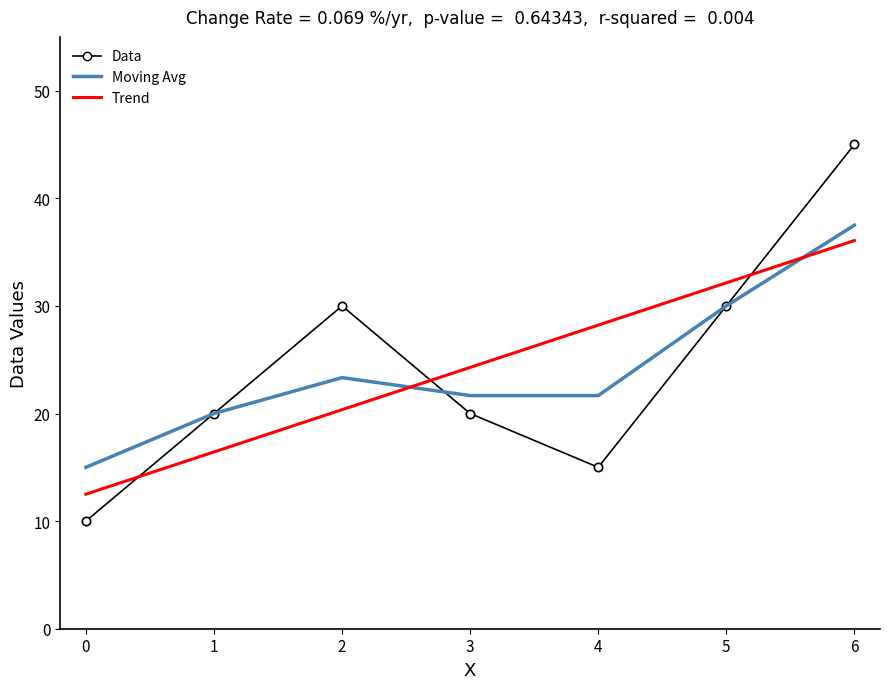

The value of Data at 4 is 15.0. True or false?

True